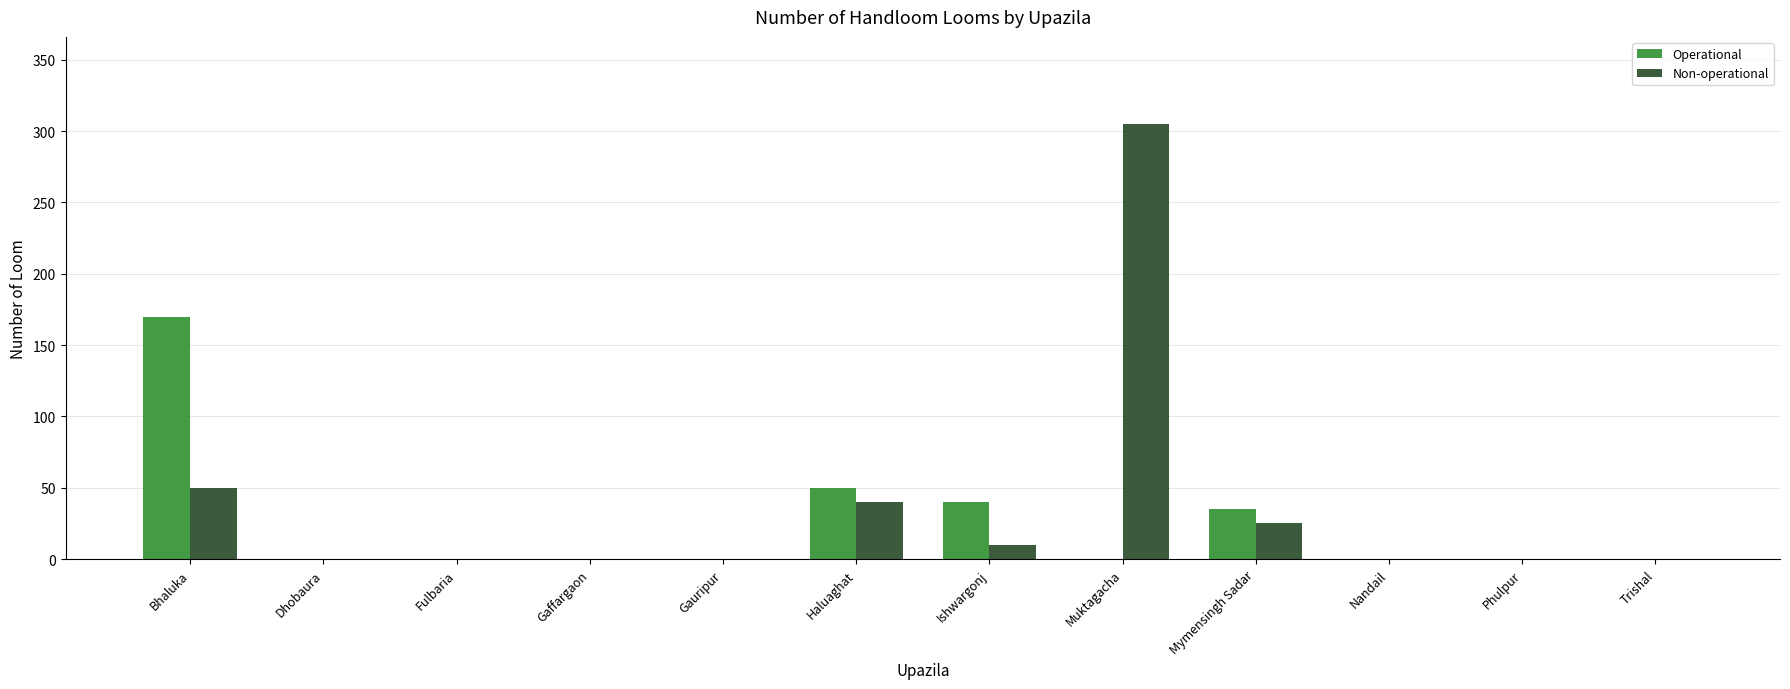

What is the maximum value shown in the chart?

305